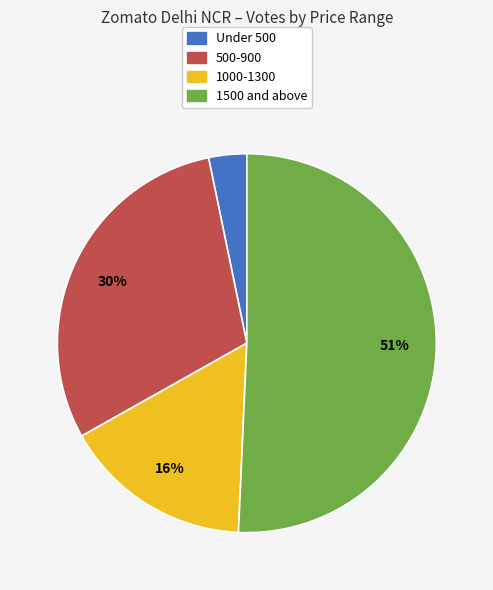

To the nearest percent, what is the average slice percentage?

25%